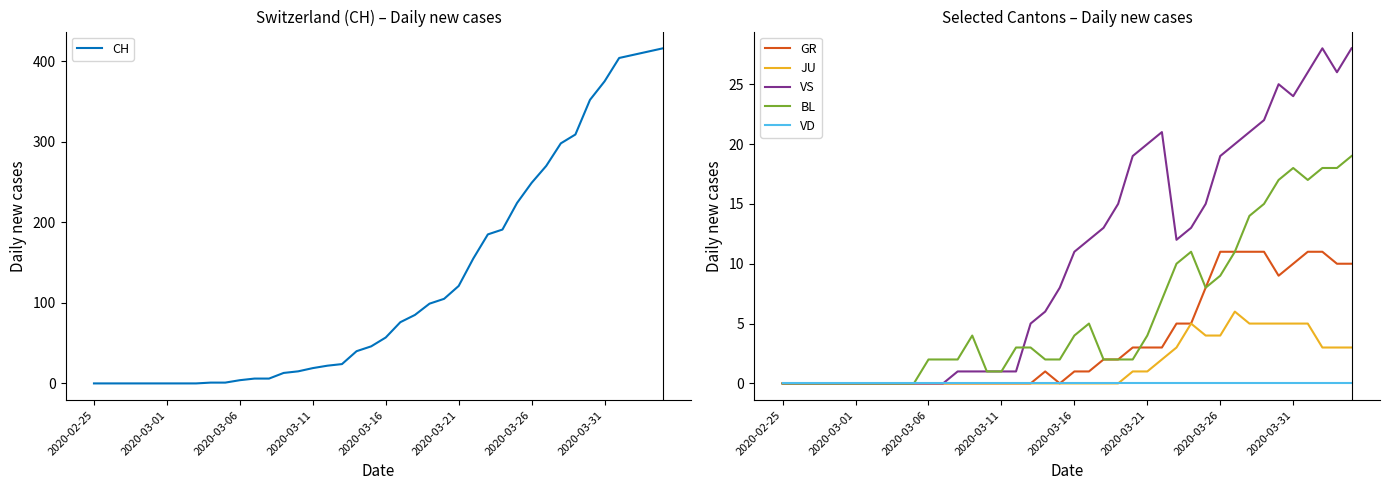

The CH series shows 426 at 2020-03-26. True or false?

False